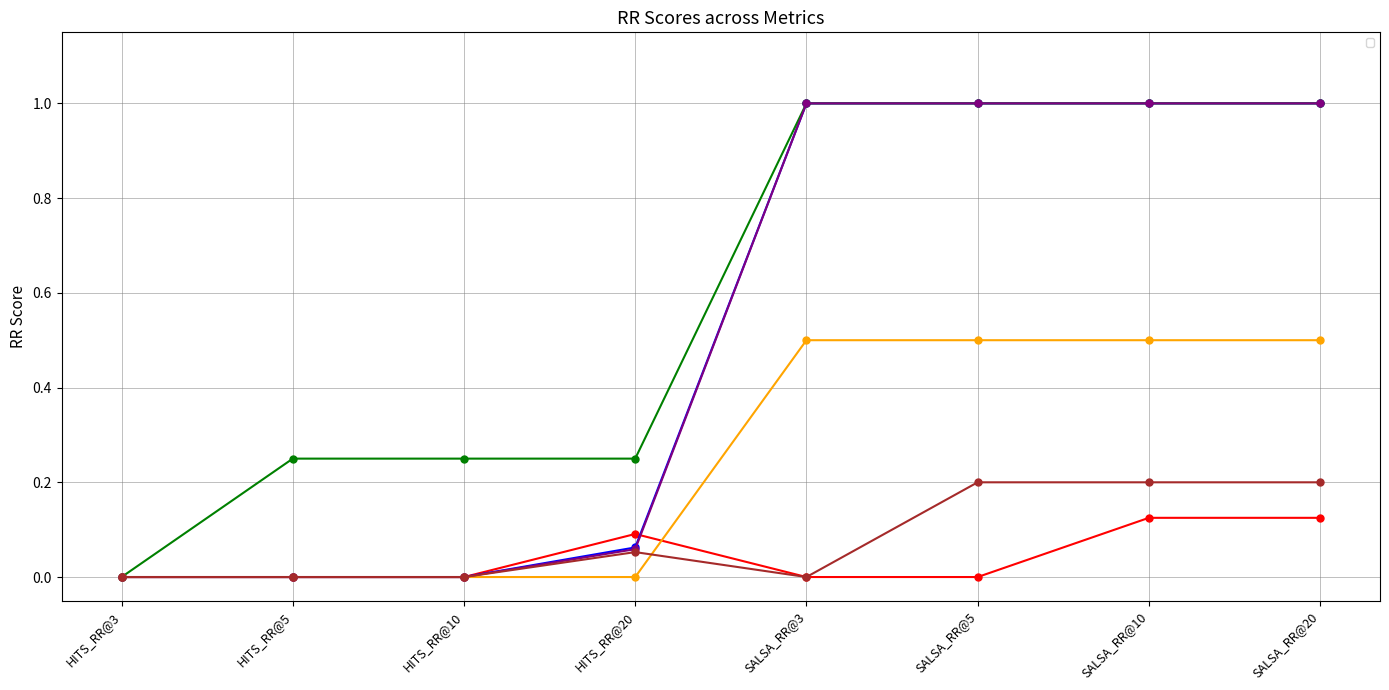

At how many categories does at least one series exceed 0?

7